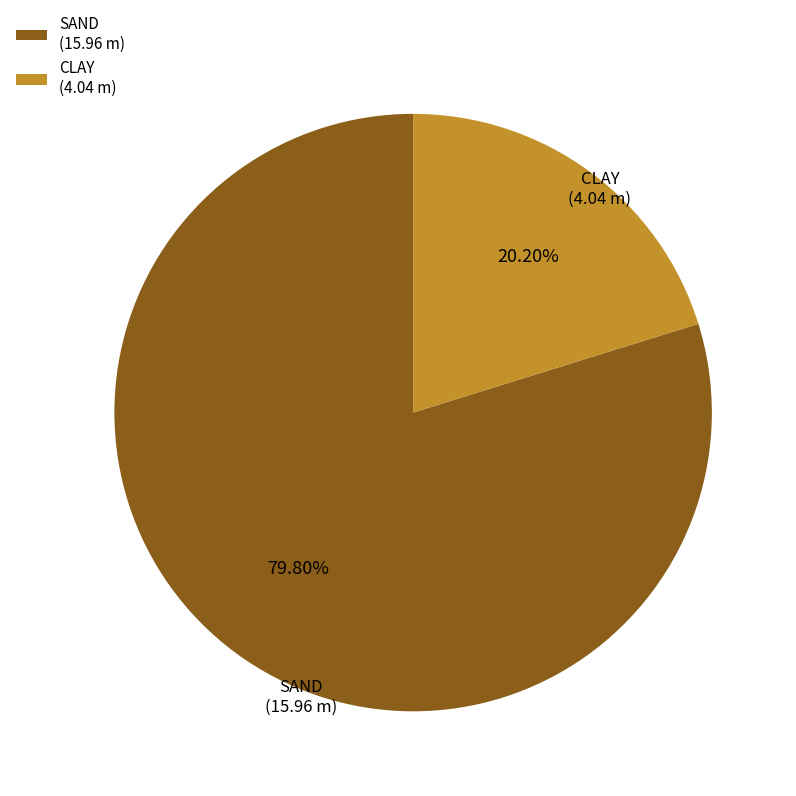

What percentage is the SAND slice, to the nearest percent?

80%